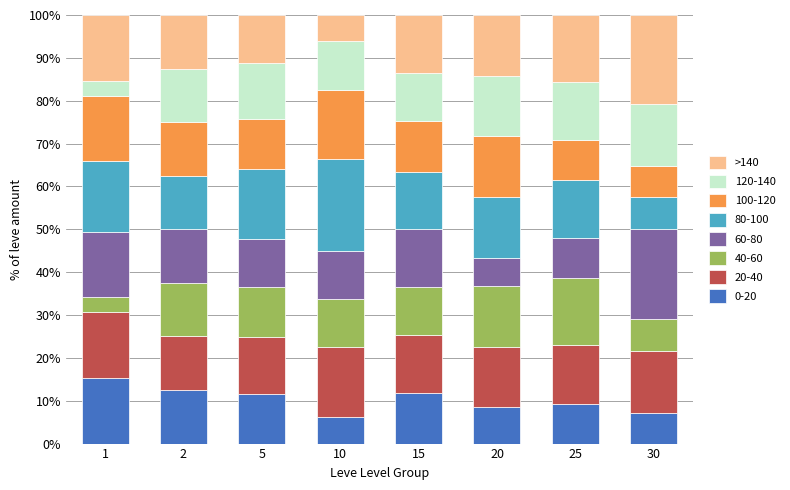

How many categories are shown in the chart?

8